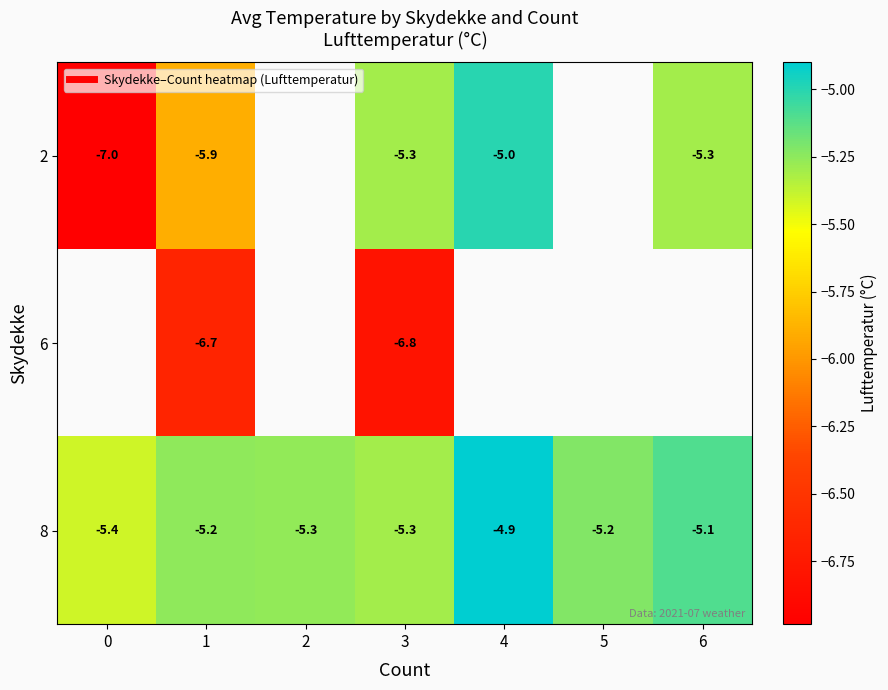

Which series has the widest spread of values?

2